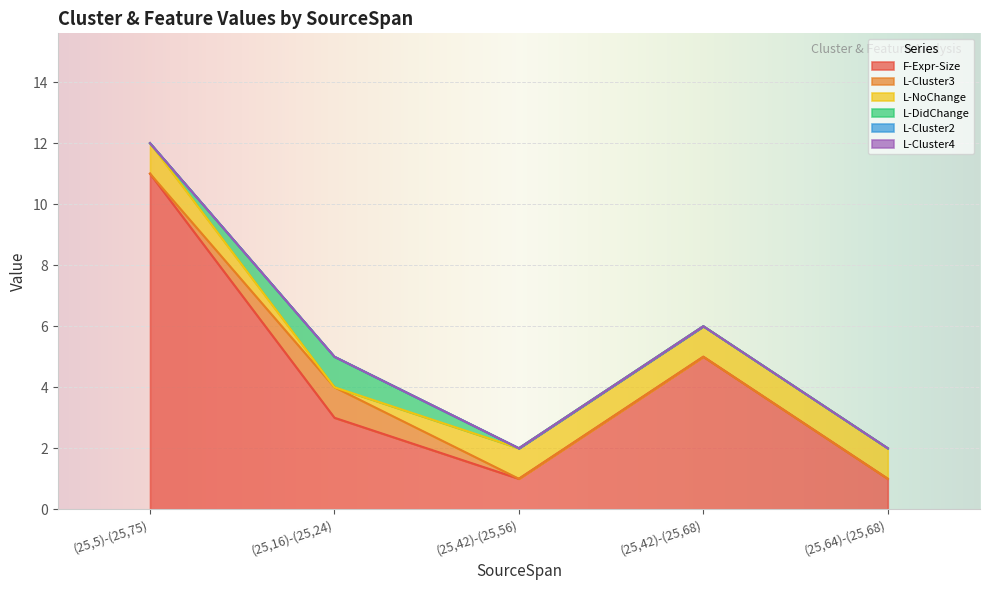

How many positive values does the L-NoChange series have?

4